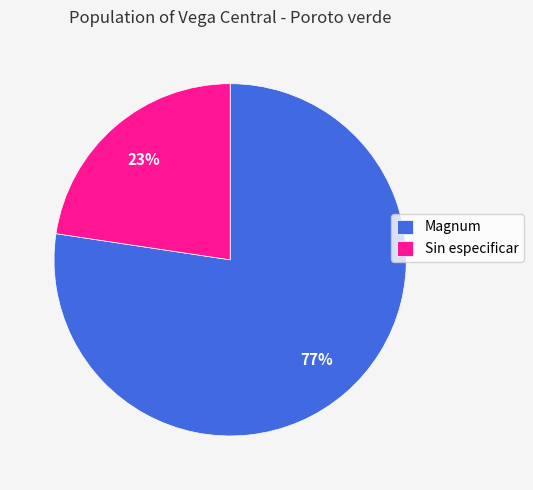

Which category has the smallest portion of the pie?

Sin especificar